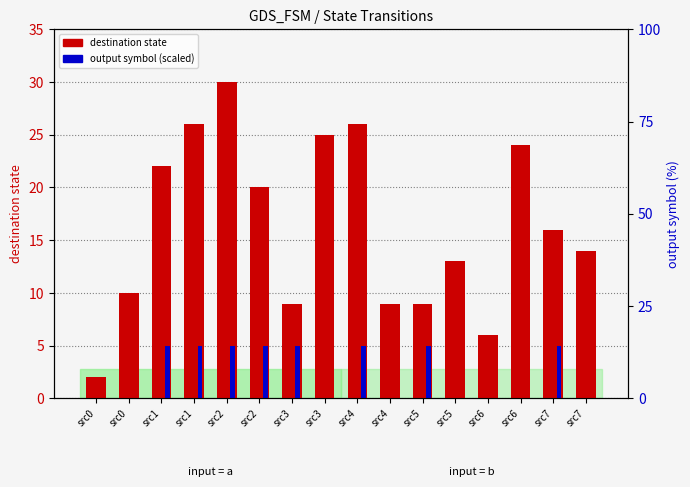

What is the spread (max minus min) of values at src7?

11